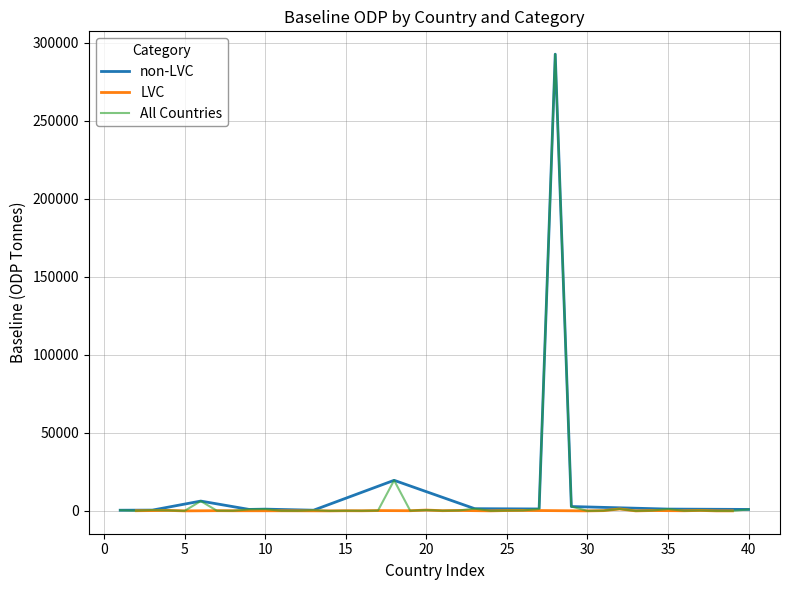

What is the sum of the LVC values at 30 and 9?

70.0